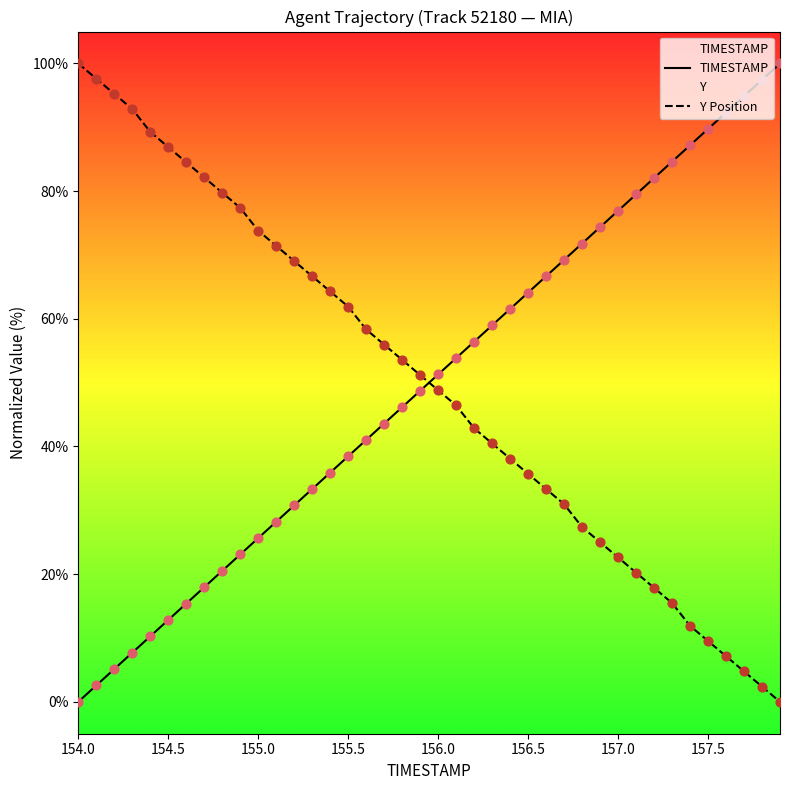

What are all the series names shown in the legend?

TIMESTAMP, Y Position